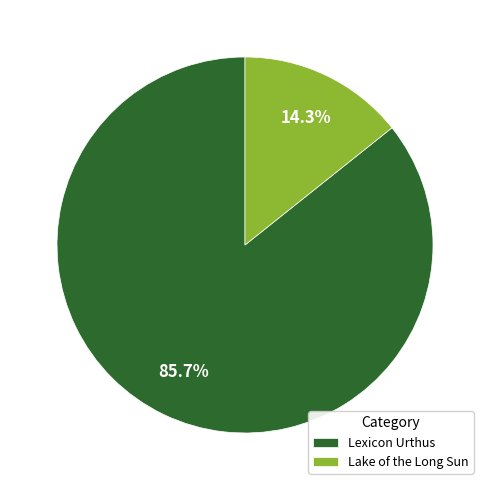

How many segments does this pie chart have?

2